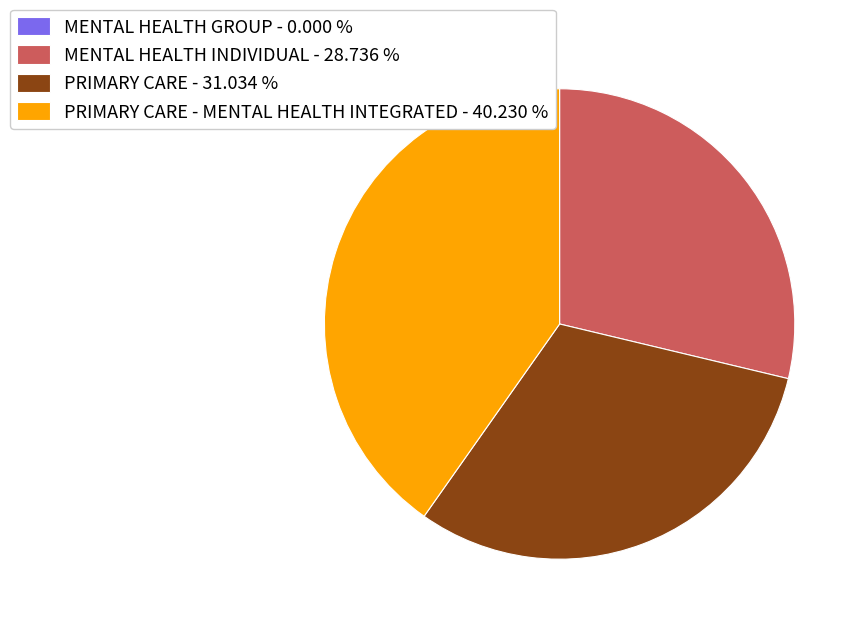

Does any single category account for the majority?

No